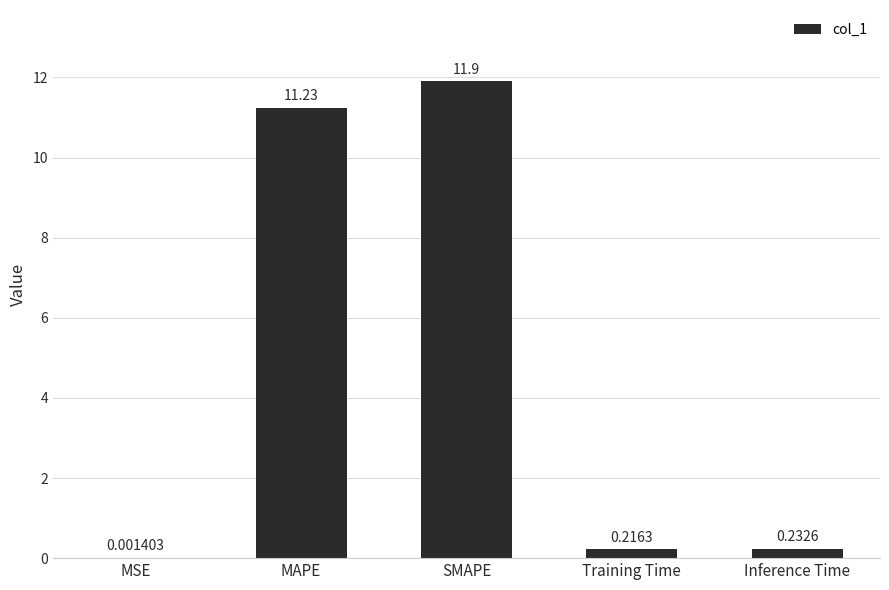

Are the bars horizontal?

No